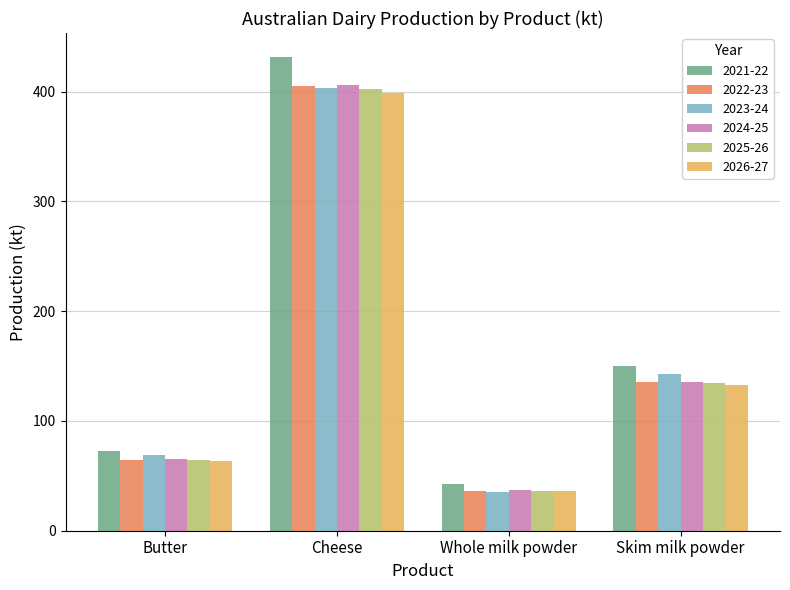

How many groups of bars are there?

4